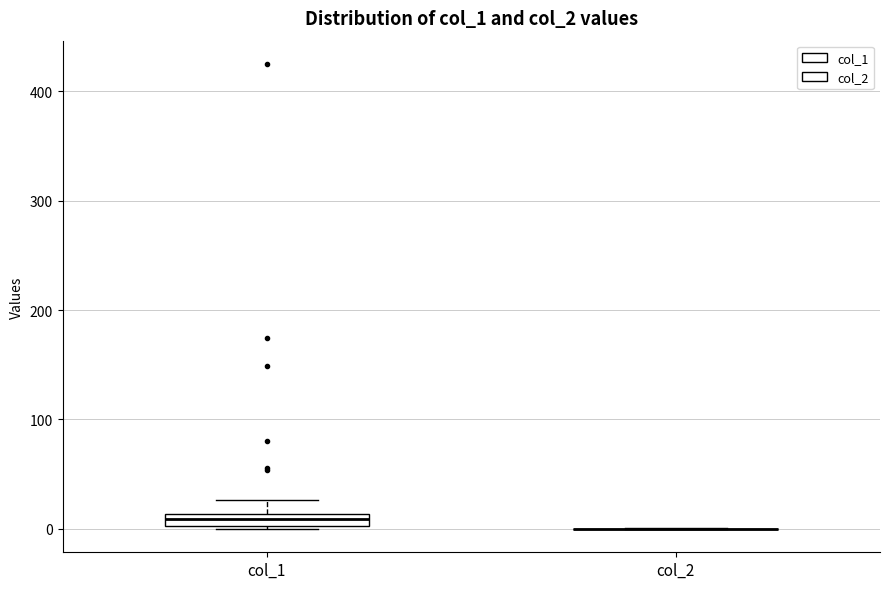

Comparing the boxes themselves (not the whiskers), which one is the tallest?

col_1